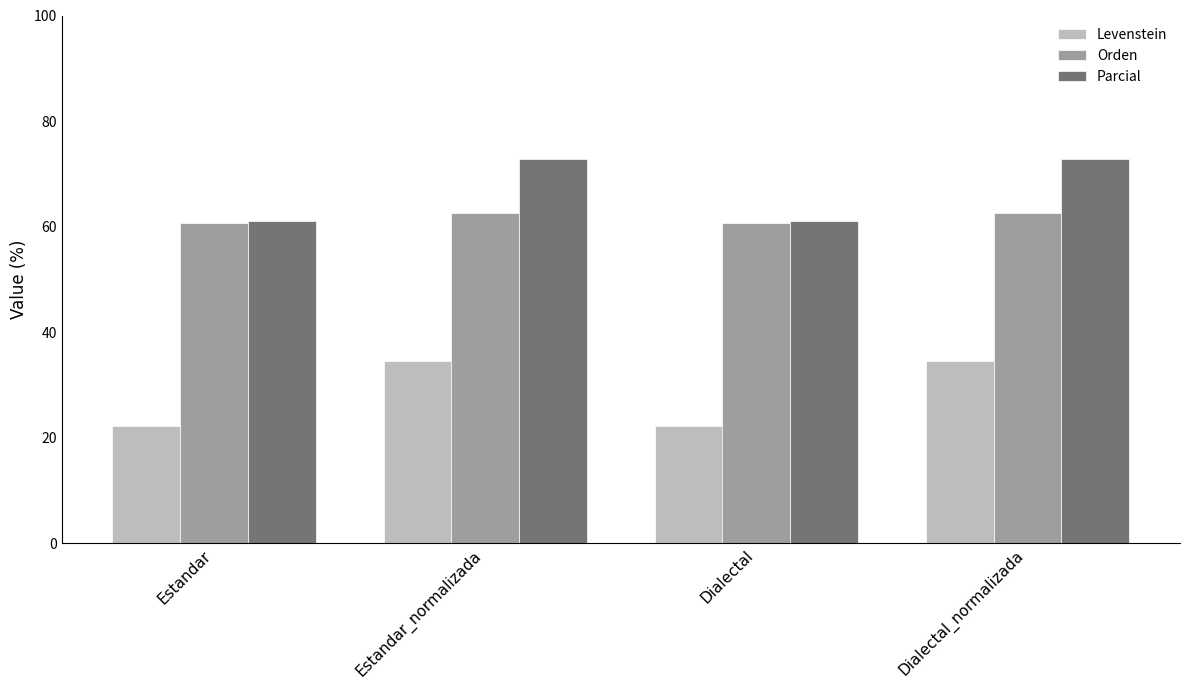

What is the average value of the Levenstein series?

28.4